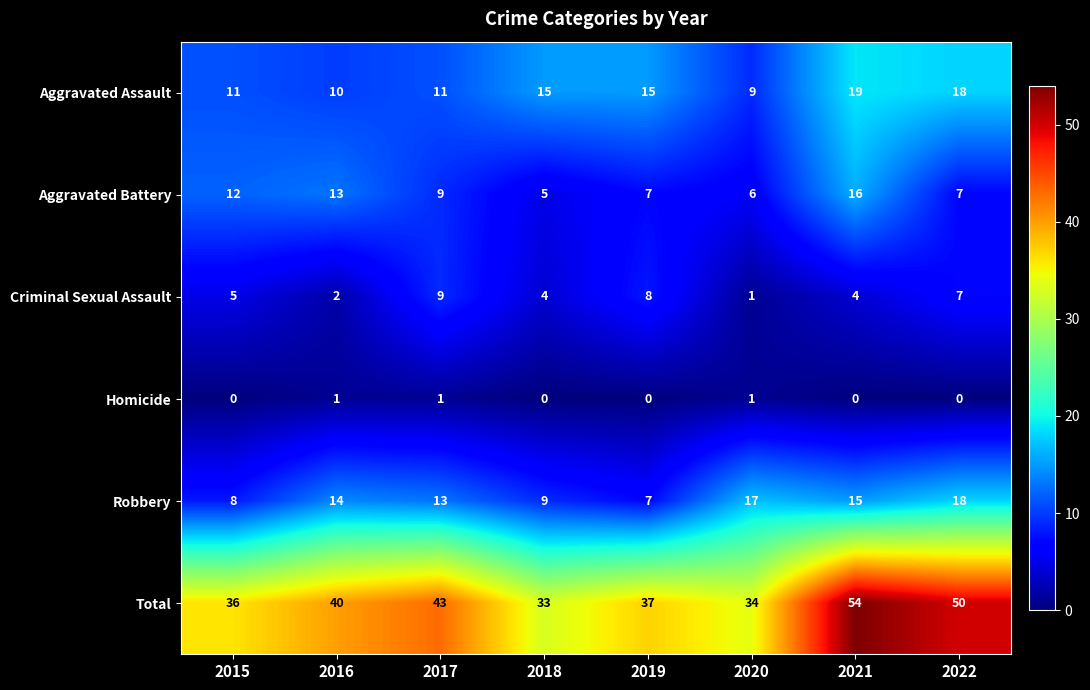

Which series has the widest spread of values?

Total